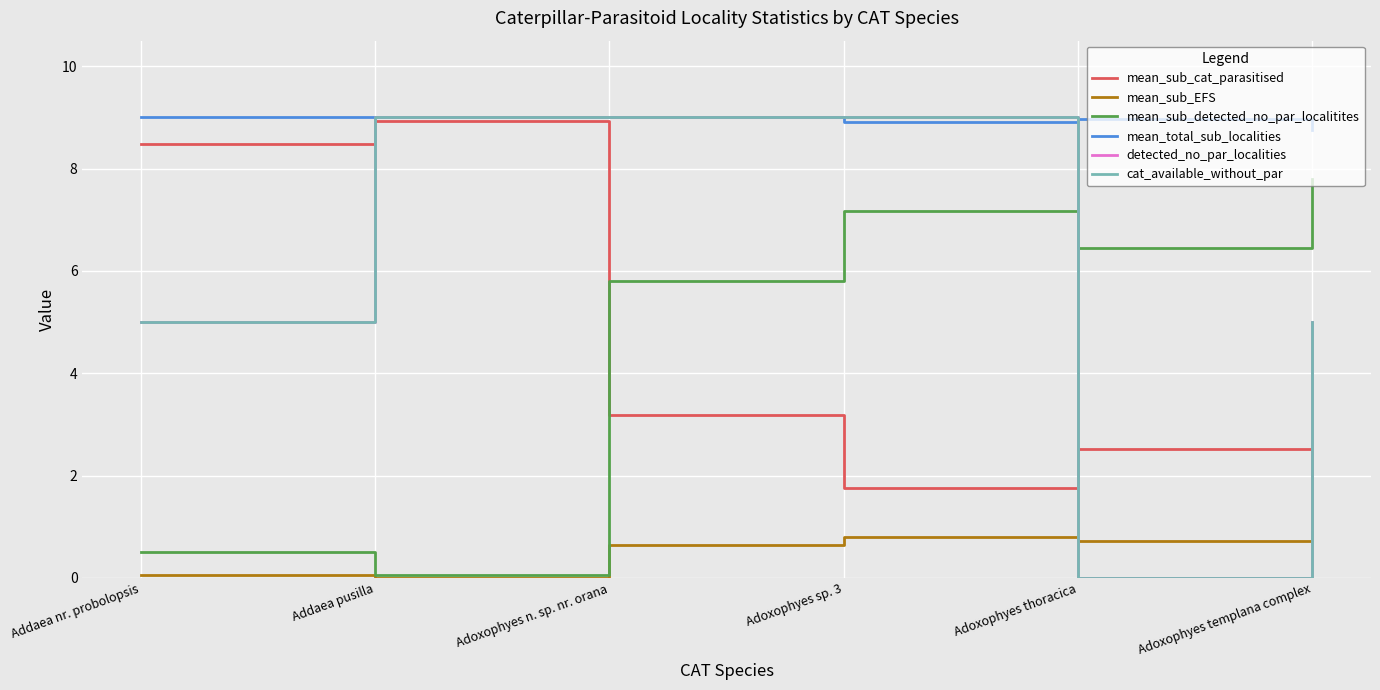

Does the chart display data point markers on the line(s)?

No